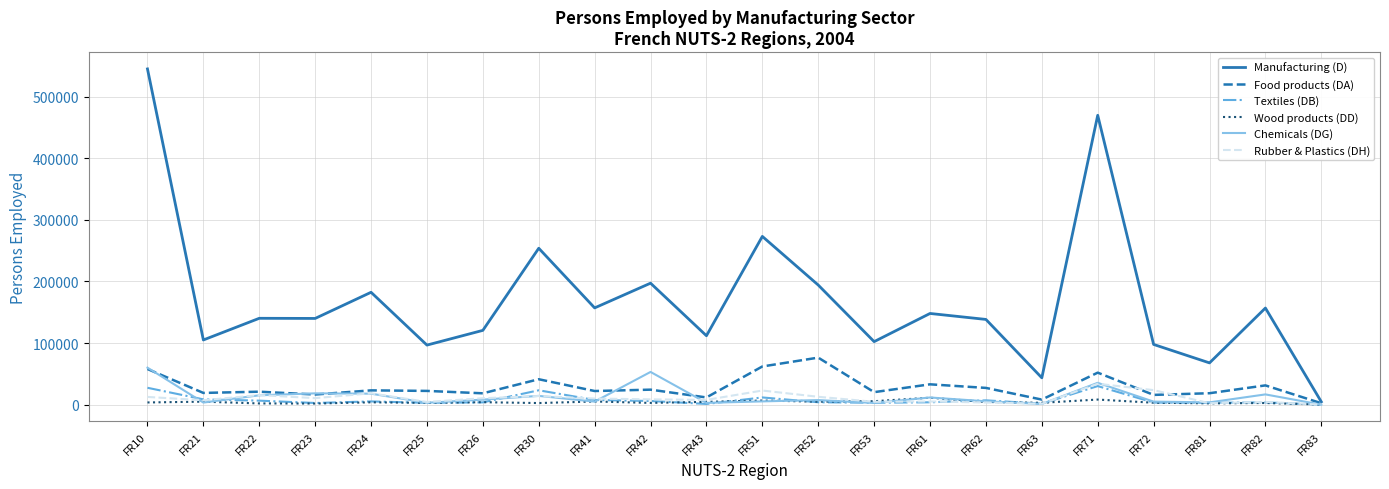

Which category has the highest value across all series?

FR10